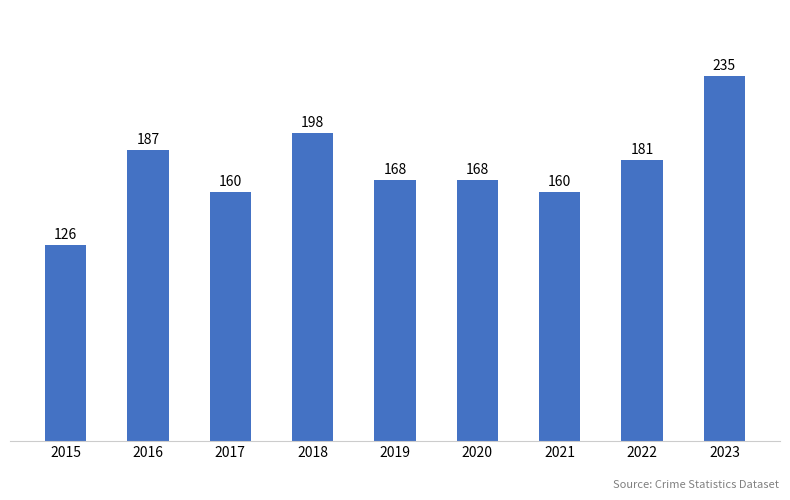

Reading left to right, extract all data points from this chart.

2015=126	2016=187	2017=160	2018=198	2019=168	2020=168	2021=160	2022=181	2023=235